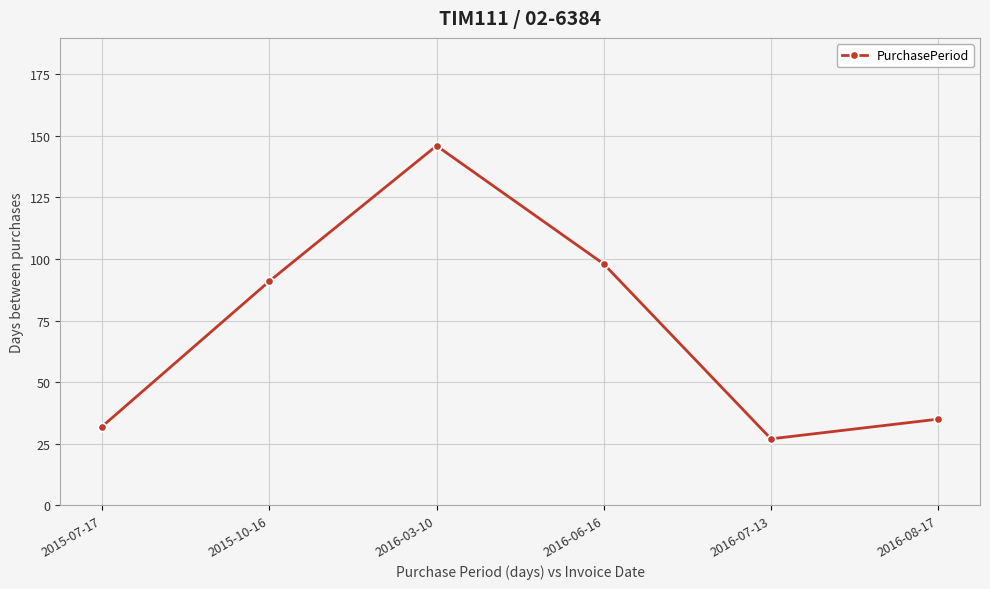

At which category does the chart reach its minimum across all series?

2016-07-13